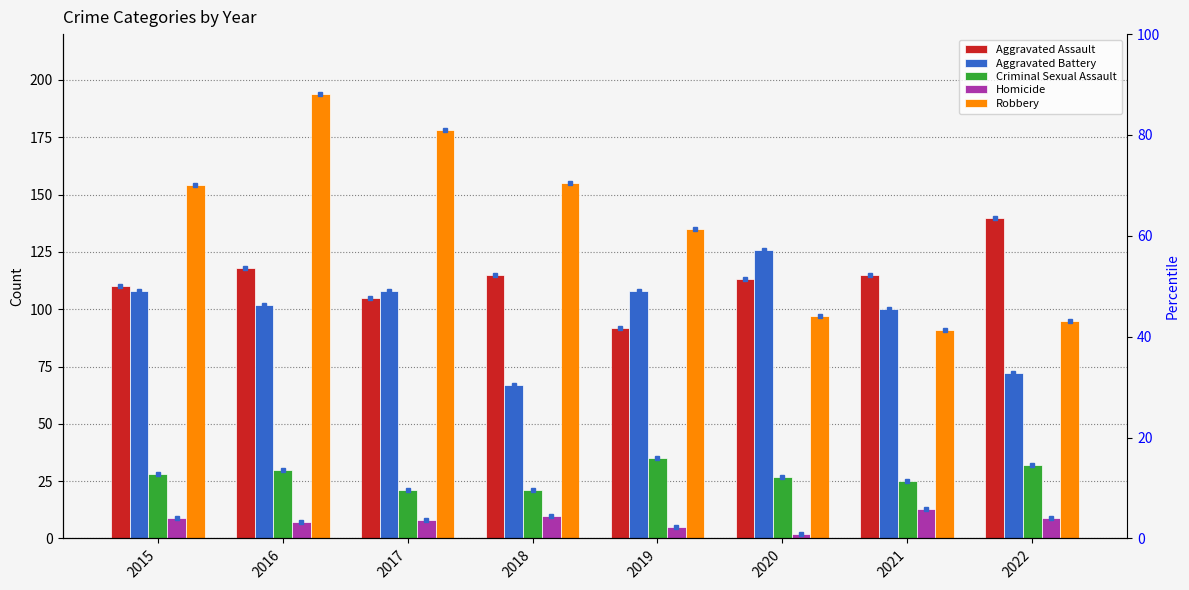

How many values in the Criminal Sexual Assault series are below 28?

4